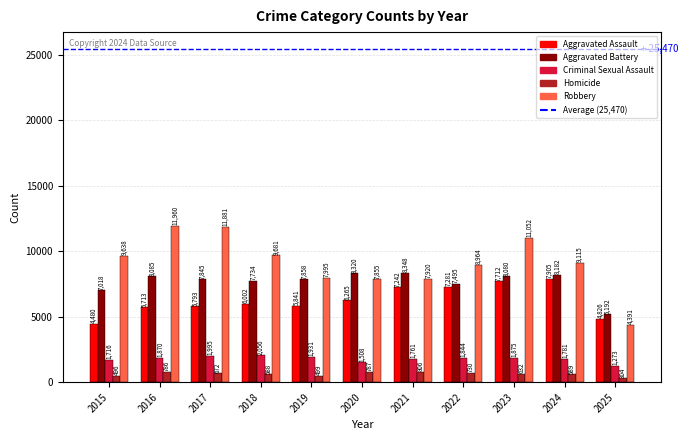

What is the difference between the maximum and minimum values in the Criminal Sexual Assault series?

783